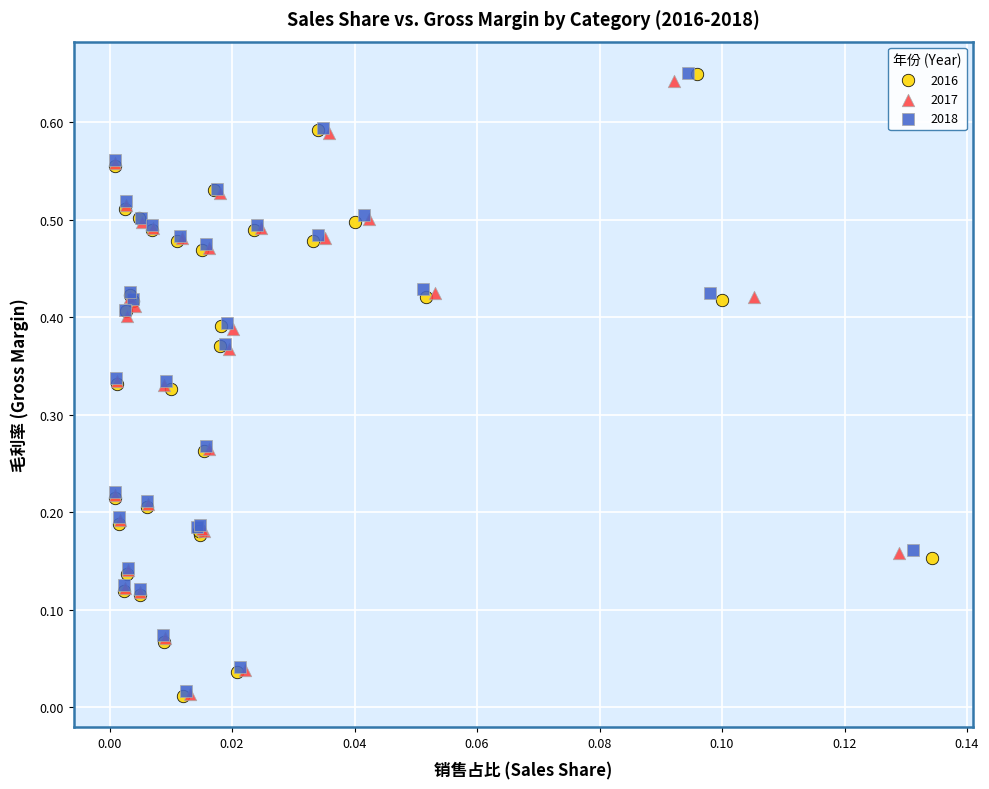

Which series has the largest Y range (max minus min)?

2016